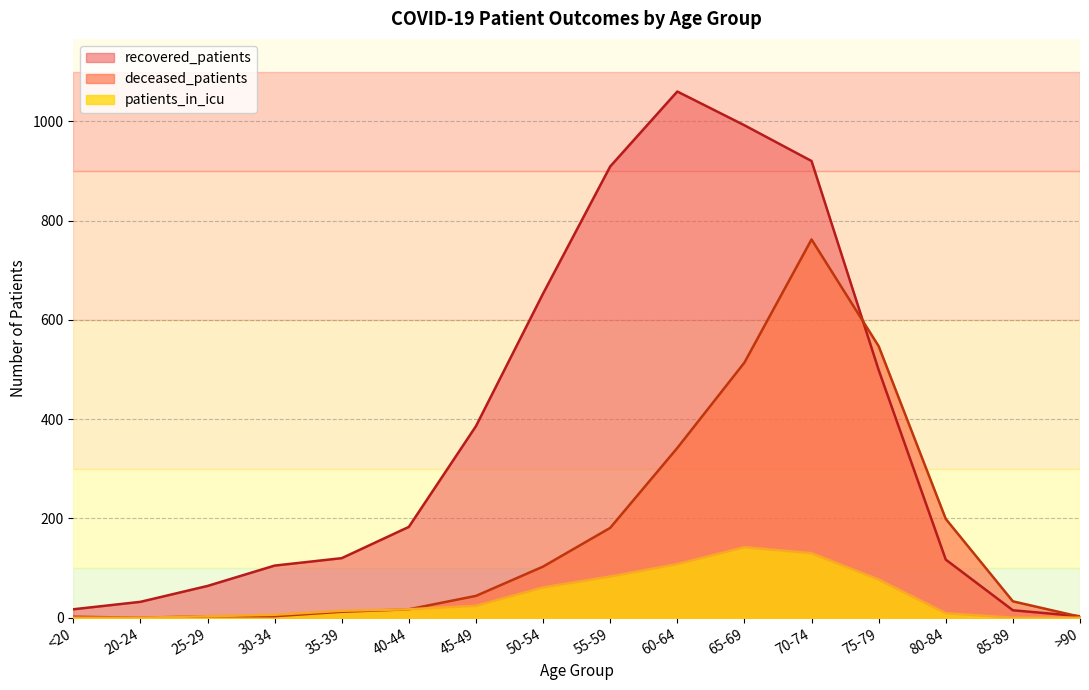

Between 20-24 and 40-44, which series saw the biggest shift?

recovered_patients